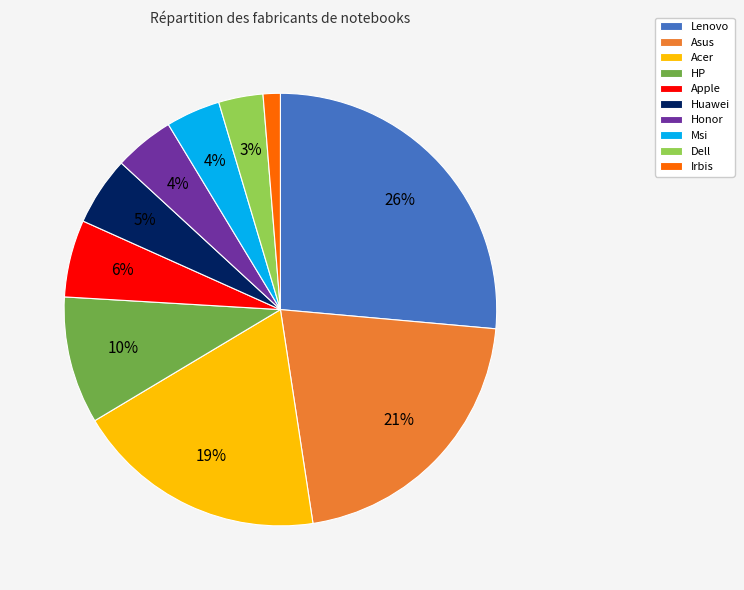

Which has a higher value, HP or Lenovo?

Lenovo